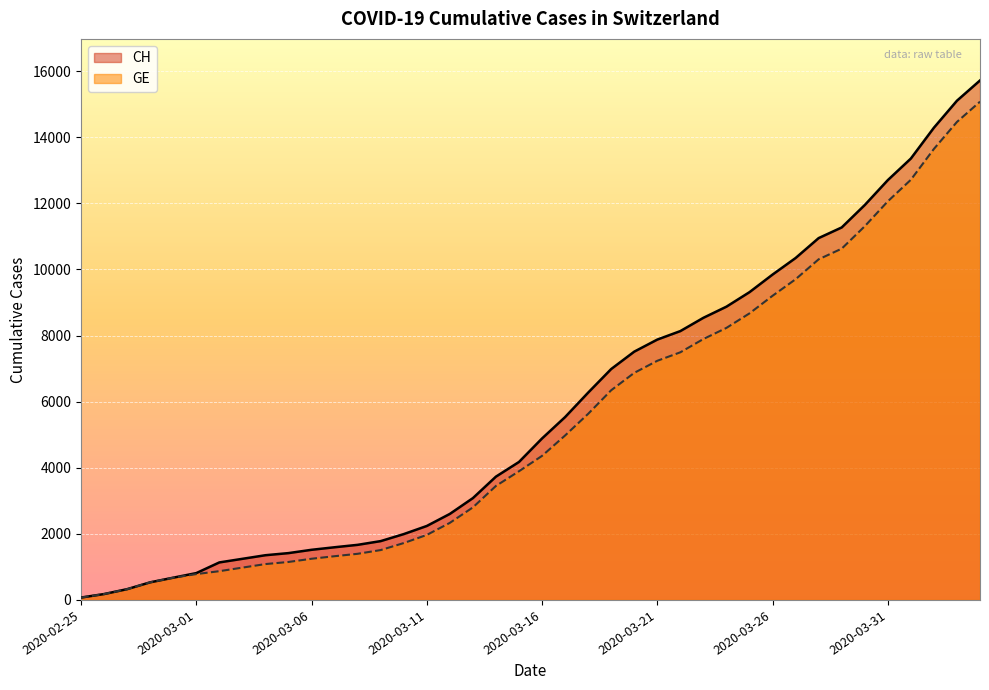

What is the sum of the GE values at 2020-03-07 and 2020-03-20?

8194